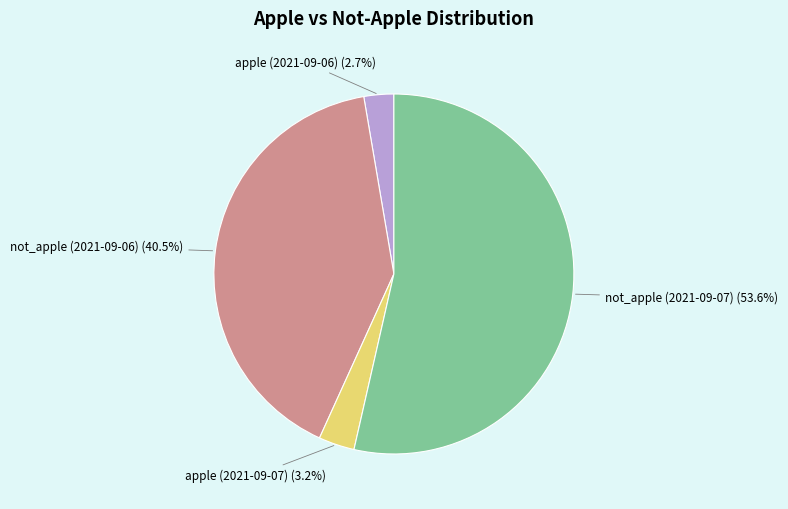

Does any single category account for the majority?

Yes